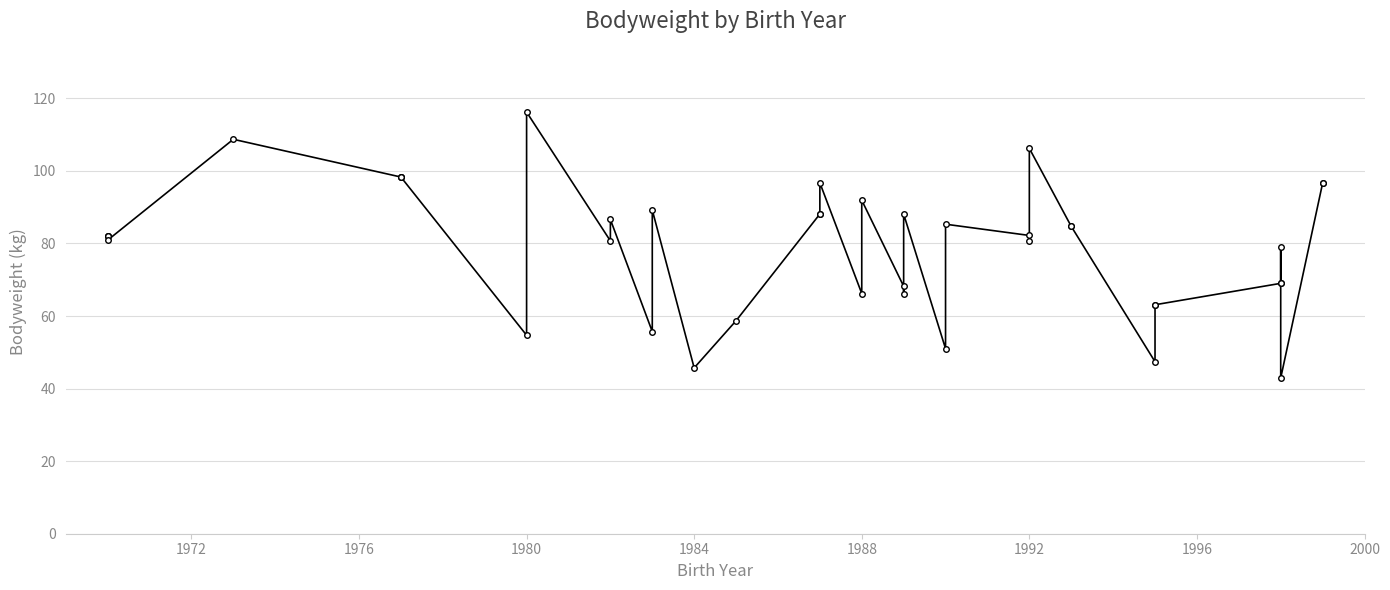

What is the greatest value displayed?

116.2